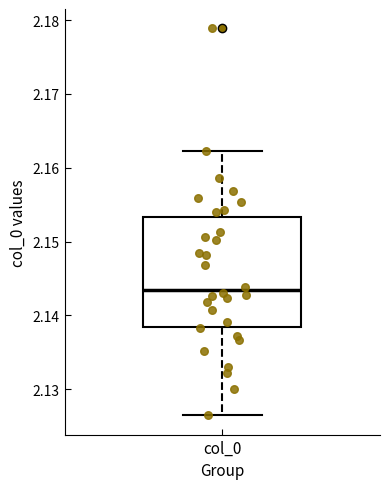

Where does the lower whisker of the box for col_0 end on the y-axis? The values are not printed on the chart, so give them approximately, as read against the axis.

2.126